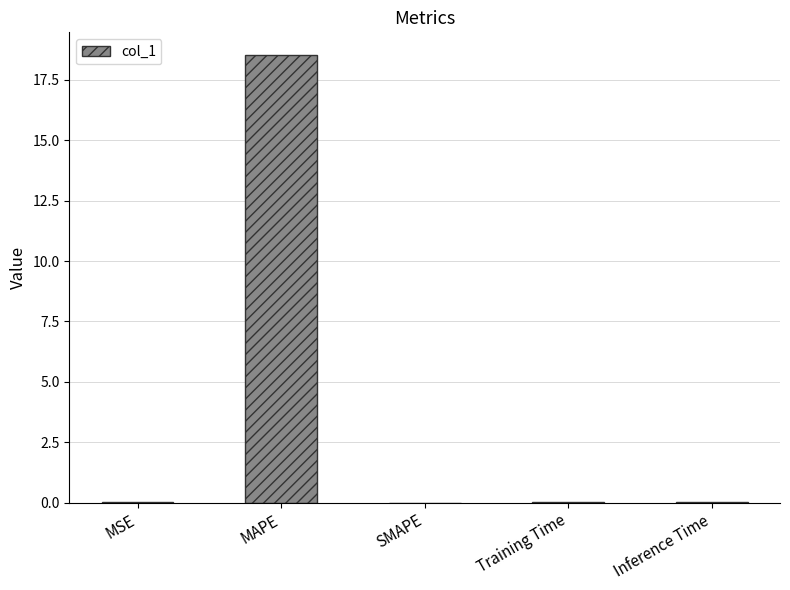

What is the sum of all values?

18.6